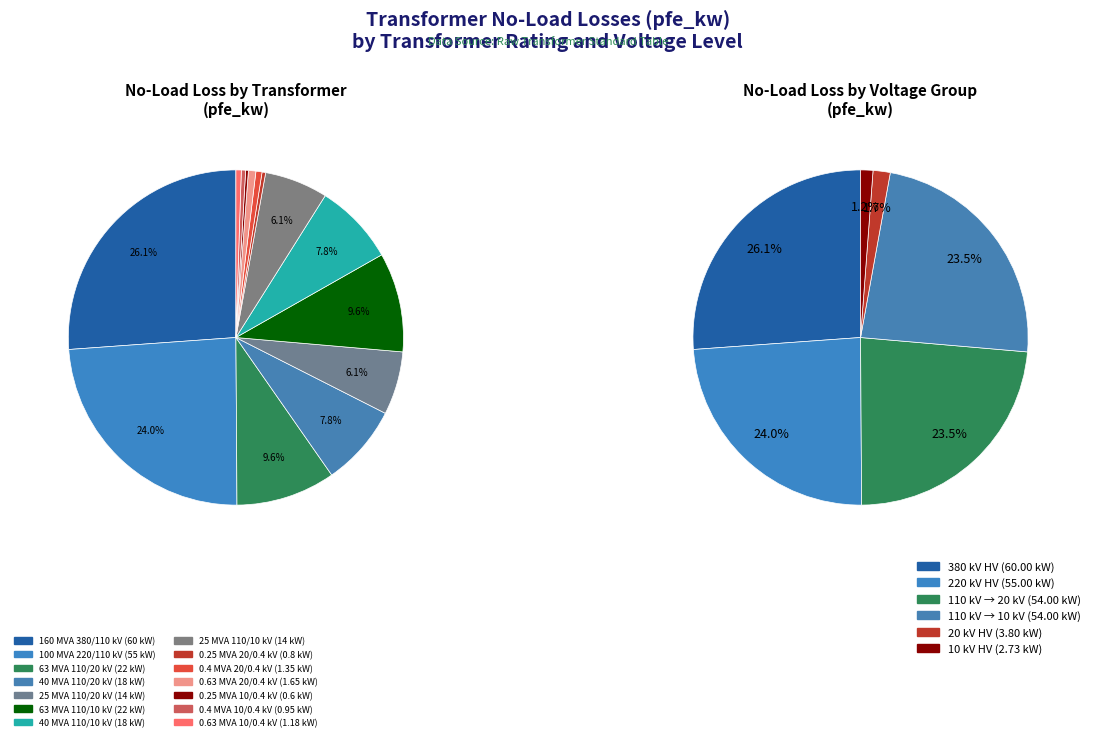

How many segments does this pie chart have?

14